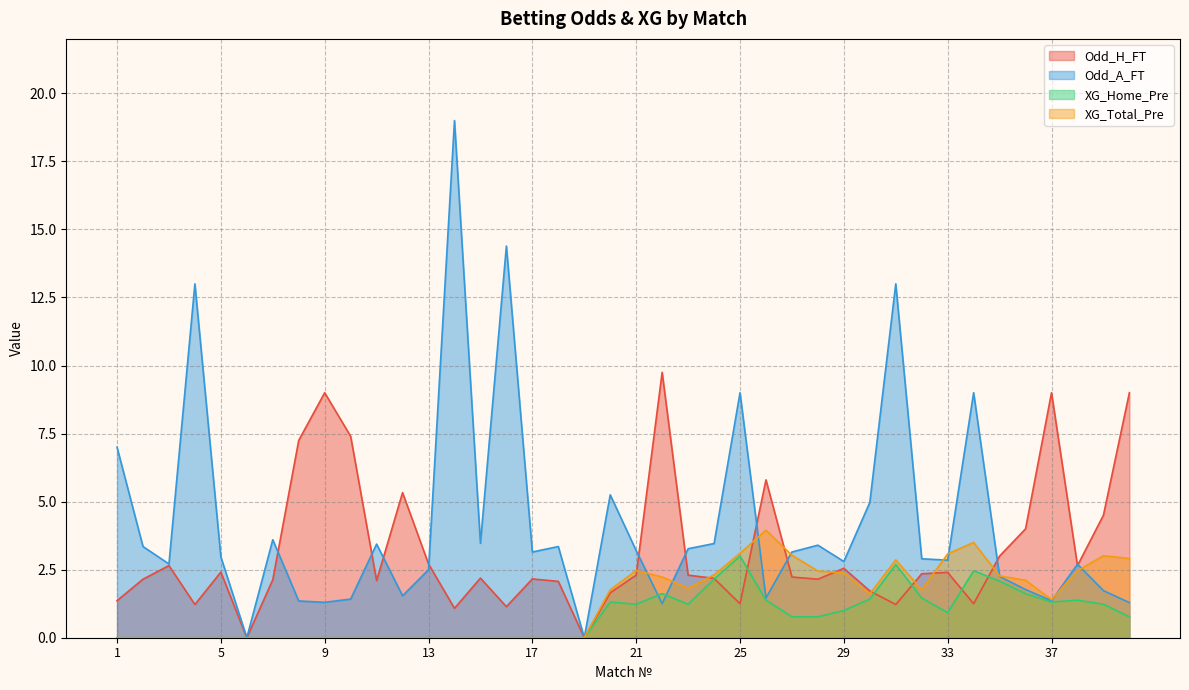

True or false: XG_Total_Pre has a value of 0.0 at 16.

True